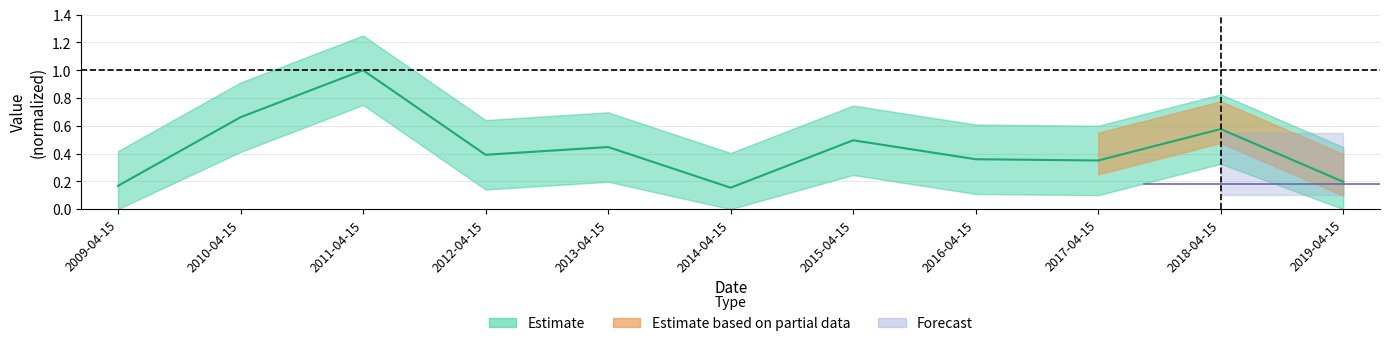

Reading left to right, transcribe all the data shown in this chart.

2009-04-15=0.2	2010-04-15=0.7	2011-04-15=1.0	2012-04-15=0.4	2013-04-15=0.4	2014-04-15=0.2	2015-04-15=0.5	2016-04-15=0.4	2017-04-15=0.4	2018-04-15=0.6	2019-04-15=0.2